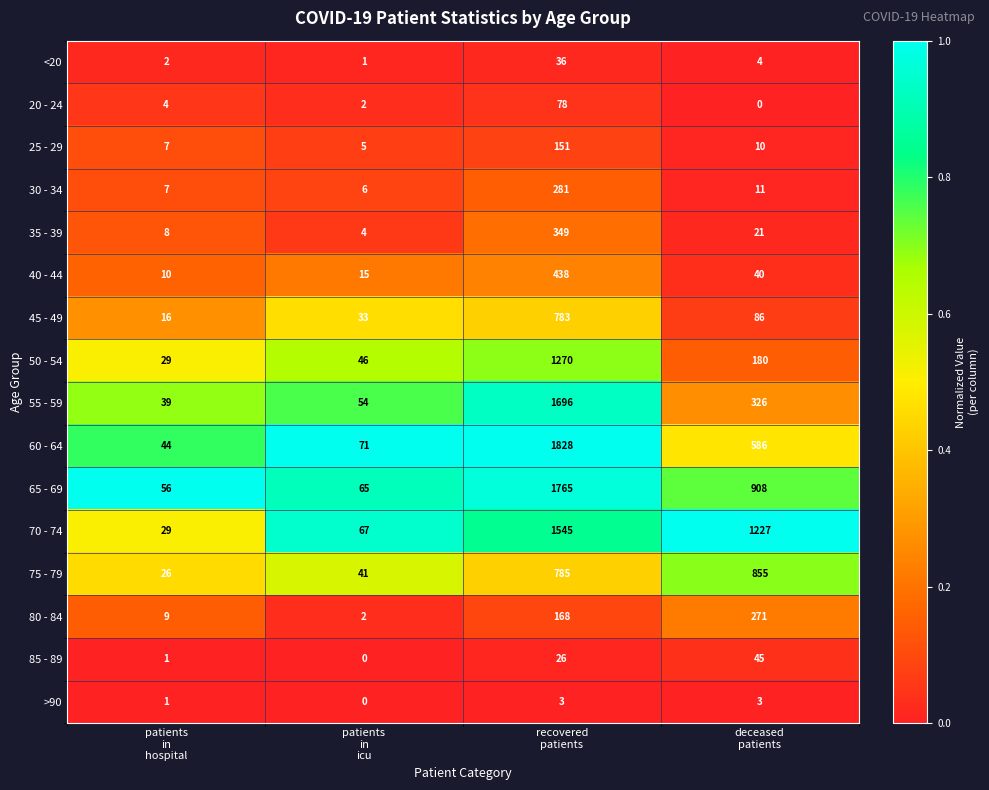

Which series has the widest spread of values?

60 - 64